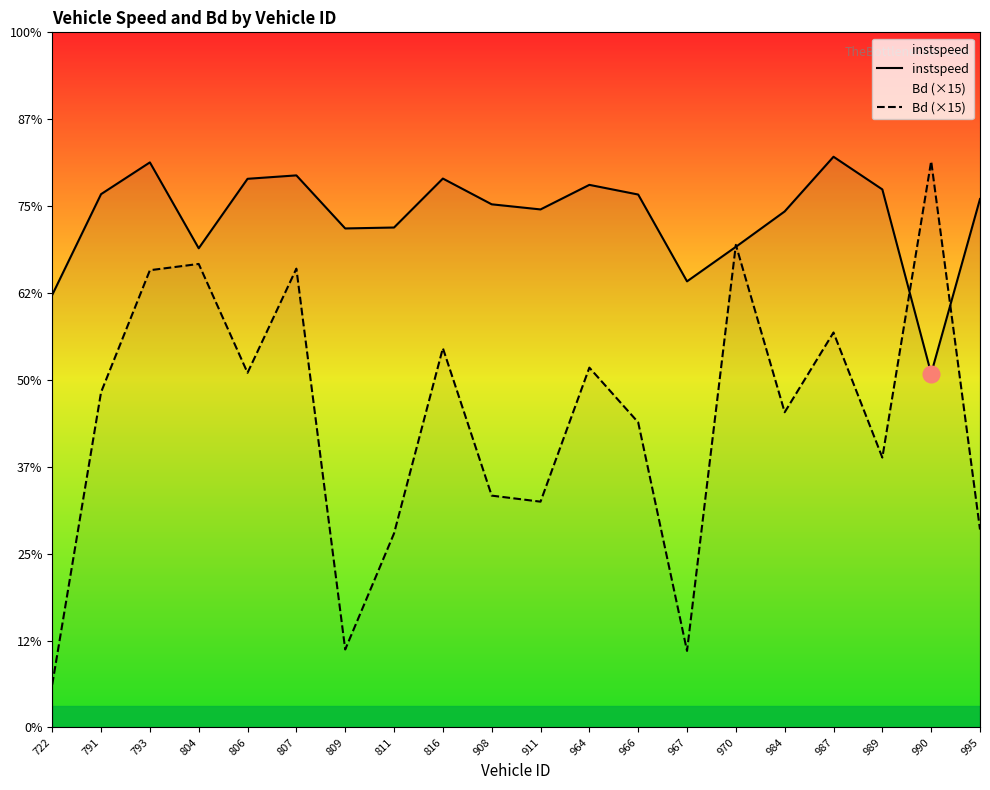

How many lines are shown in the chart?

2